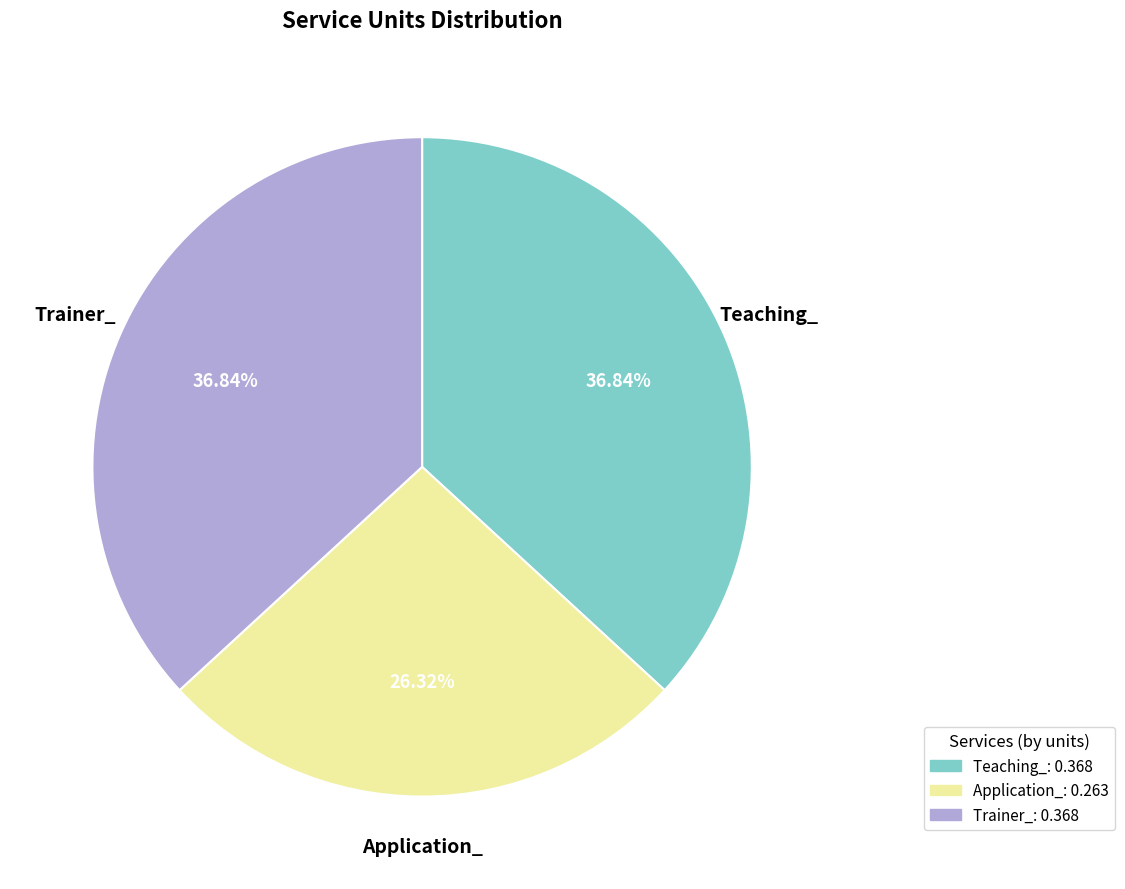

Does any single category account for the majority?

No